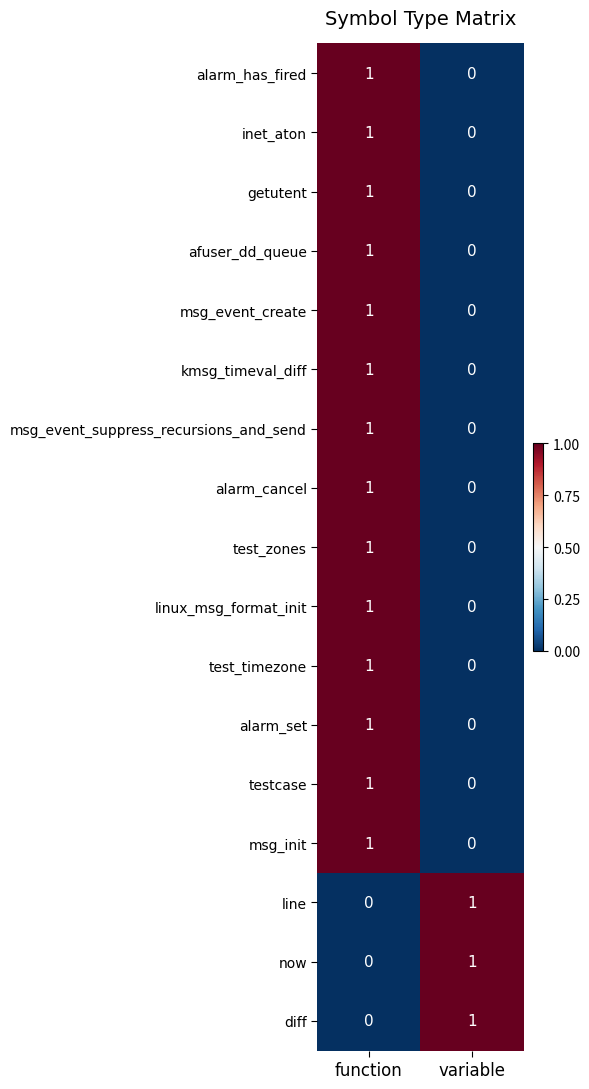

The value of test_zones at function is 1. True or false?

True